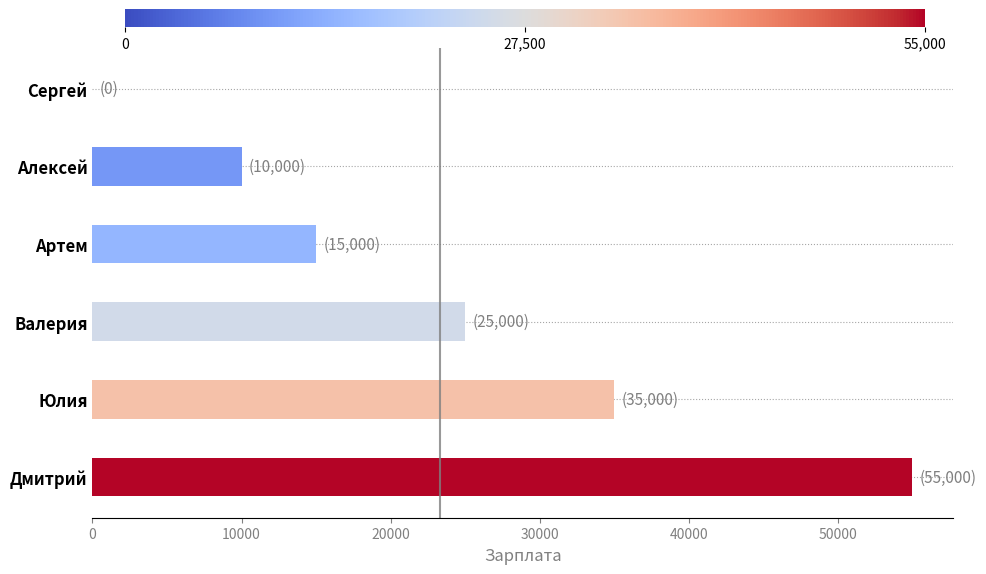

Reading bottom to top, transcribe all the data shown in this chart.

Дмитрий=55000	Юлия=35000	Валерия=25000	Артем=15000	Алексей=10000	Сергей=0